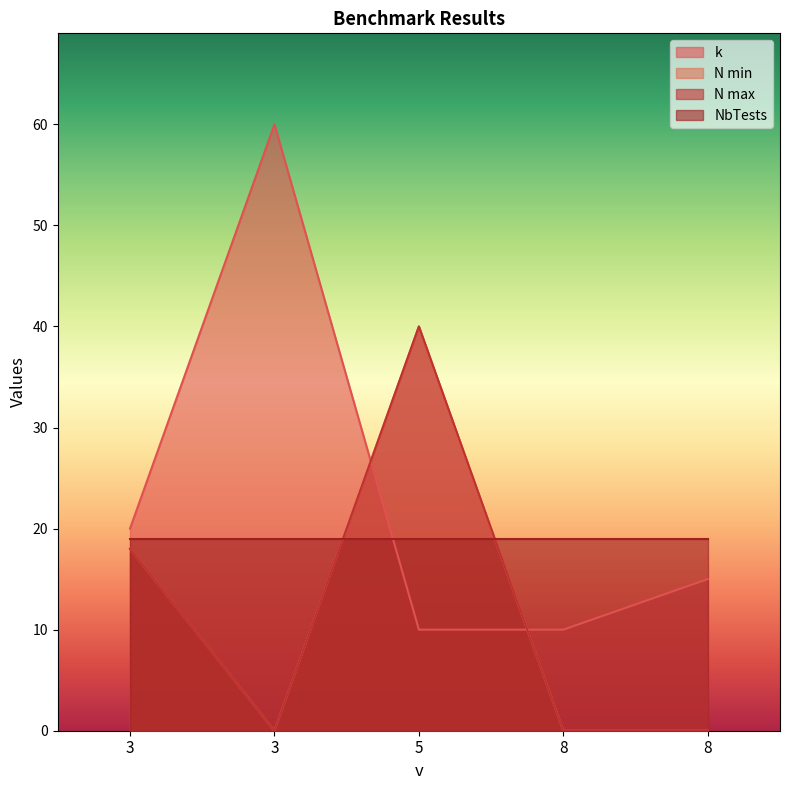

True or false: k and N max intersect in this chart.

True